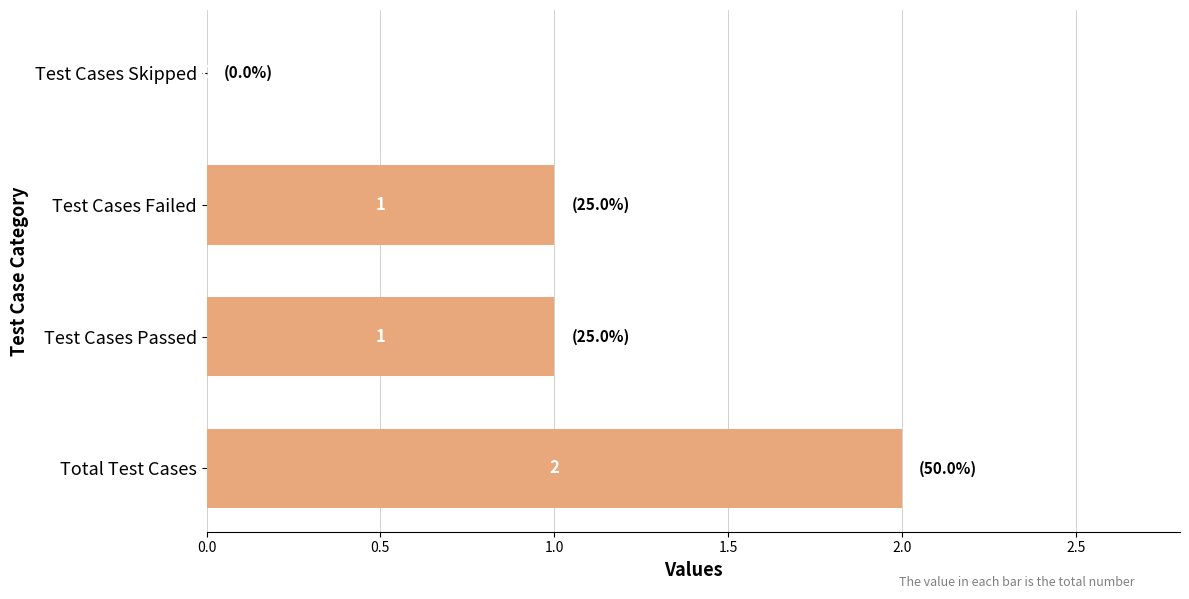

Between Total Test Cases and Test Cases Skipped, which is larger?

Total Test Cases